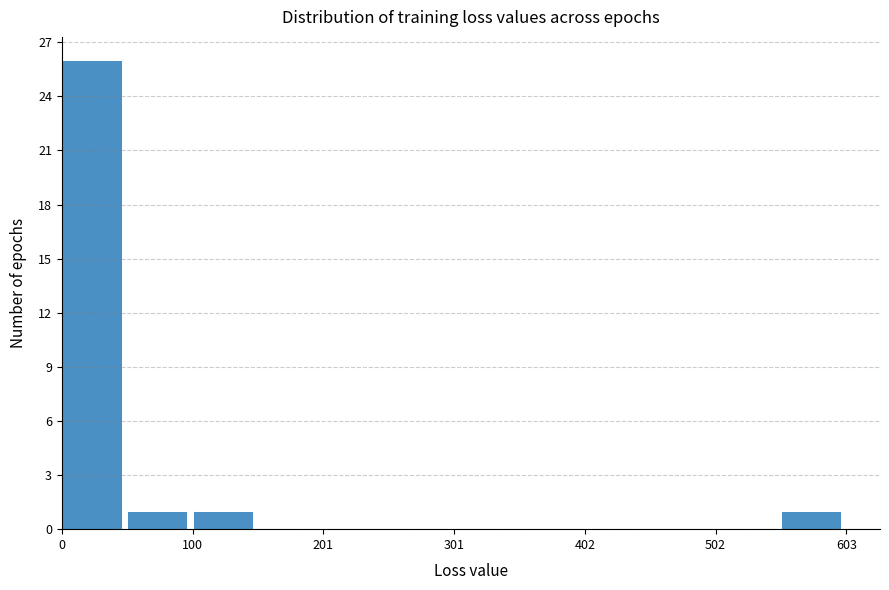

Read against the x-axis, roughly where is the centre of the tallest bar?

20